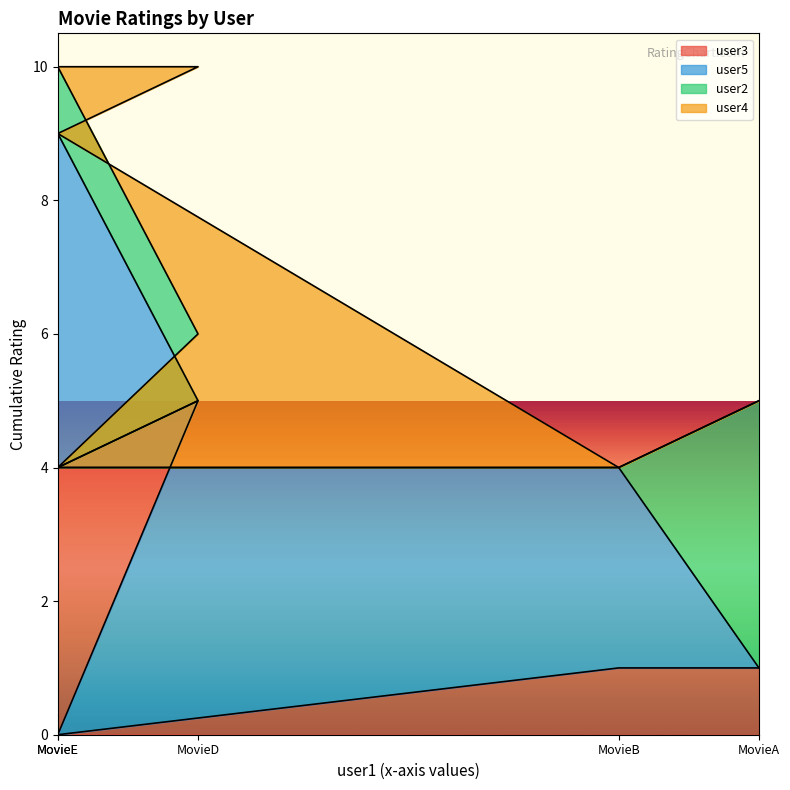

List the labels in order of user4 value, largest first.

MovieC, MovieD, MovieA, MovieB, MovieE